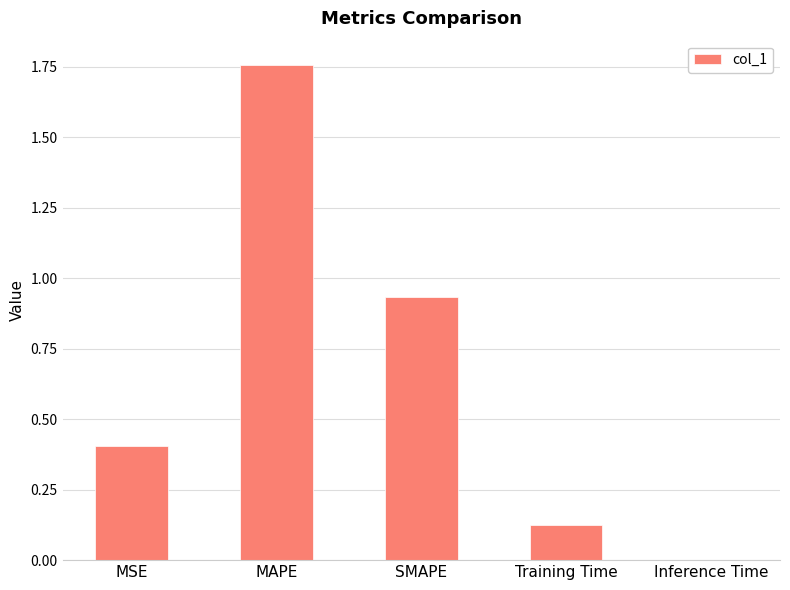

Does the chart contain stacked bars?

No